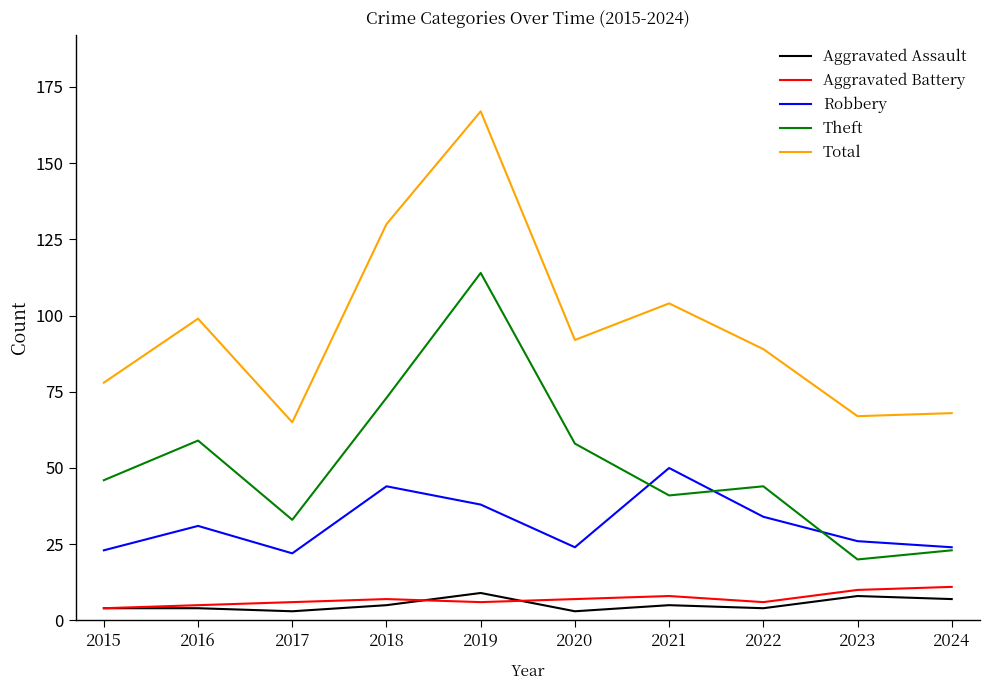

Is the value of Aggravated Assault at 2015 greater than the value of Aggravated Battery at 2022?

No